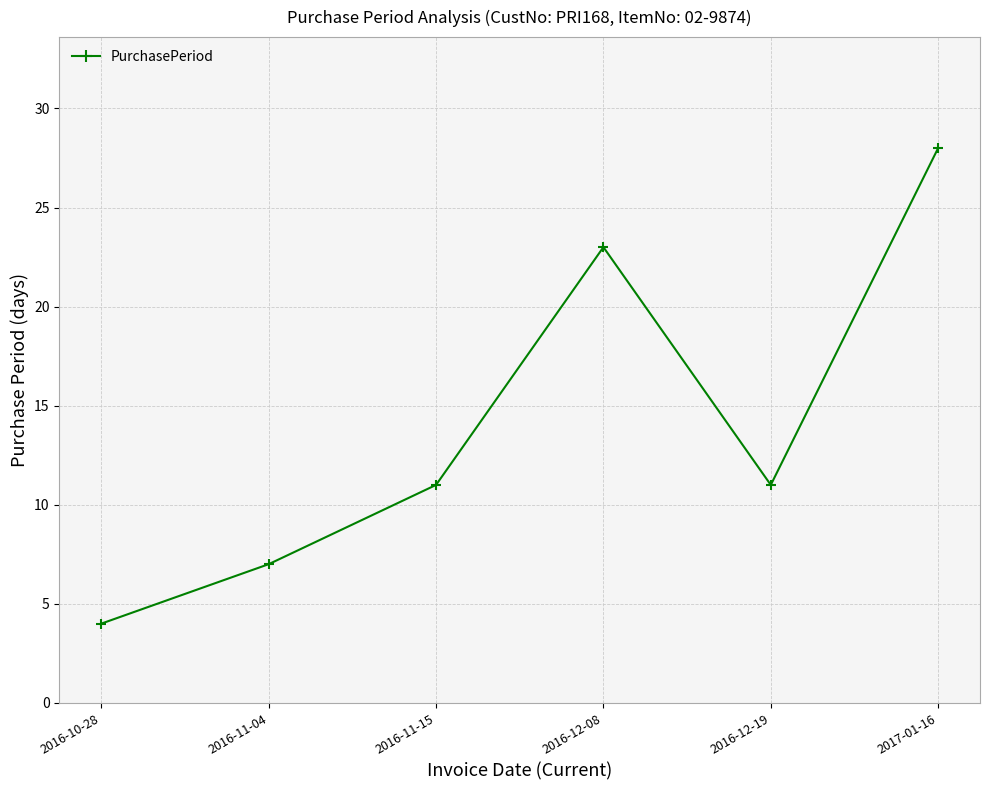

True or false: there are more than 1 points higher than both neighbors.

False